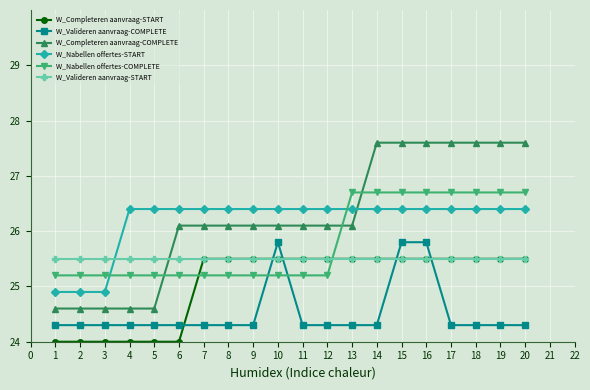

Is the value of W_Valideren aanvraag-START at 2 greater than the value of W_Valideren aanvraag-COMPLETE at 7?

Yes